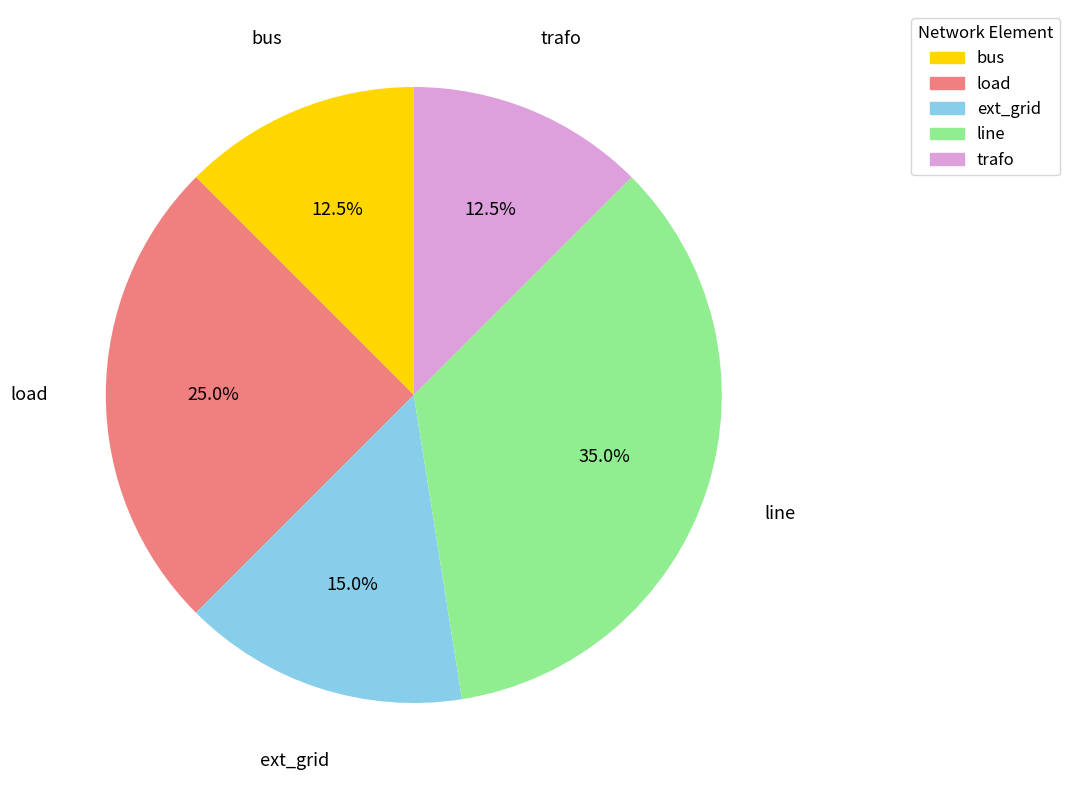

What percentage do load and trafo together represent?

37.5%